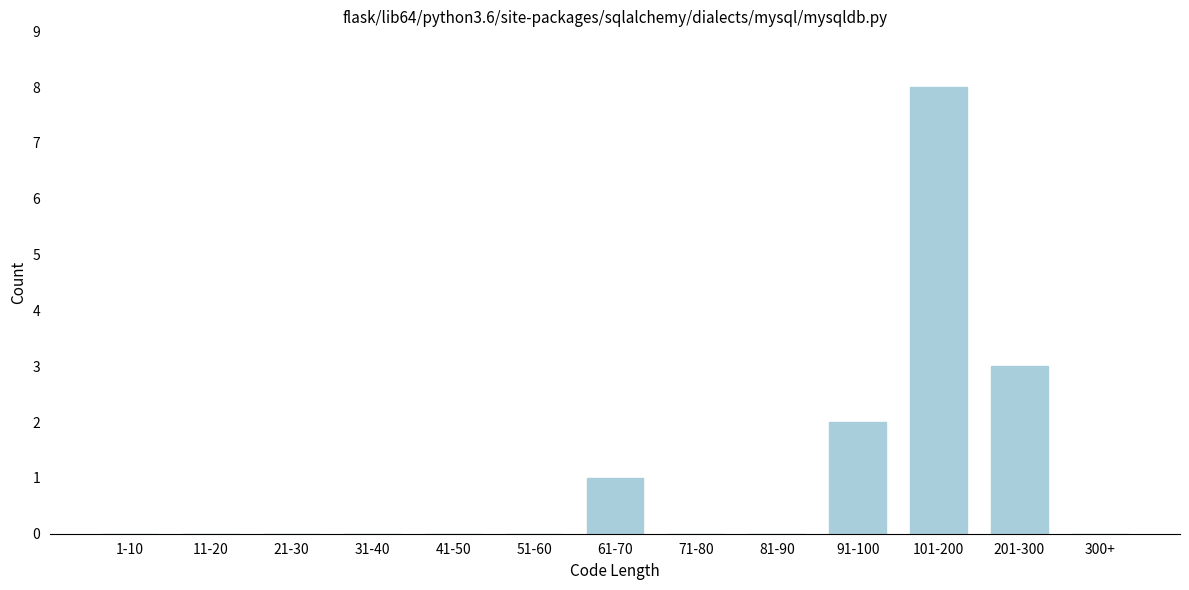

Reading right to left, what are all the values shown in this chart?

300+=0	201-300=3	101-200=8	91-100=2	81-90=0	71-80=0	61-70=1	51-60=0	41-50=0	31-40=0	21-30=0	11-20=0	1-10=0